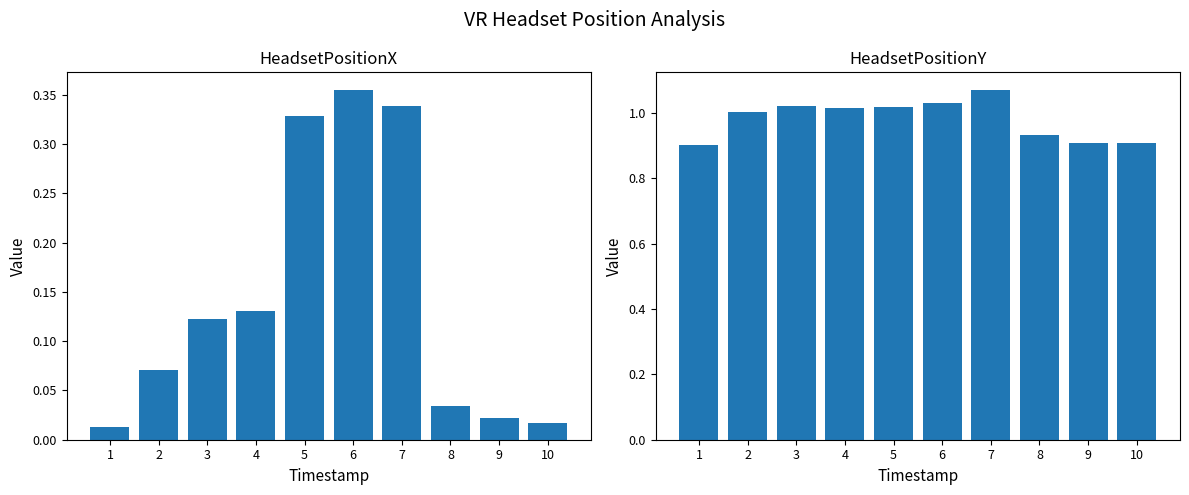

What is the sum of all HeadsetPositionX values?

1.4